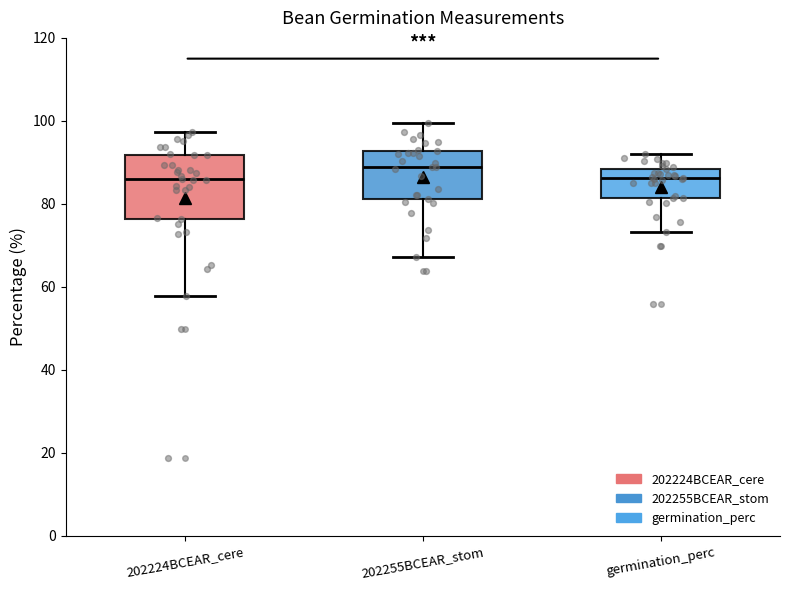

Reading left to right, read every box against the y-axis: the position of its median line, the range the box covers, and the ends of its whiskers. The values are not printed on the chart, so give them approximately, as read against the axis.

202224BCEAR_cere: median 86, box 76 to 92, whiskers 58 to 98
202255BCEAR_stom: median 90, box 82 to 92, whiskers 68 to 100
germination_perc: median 86, box 82 to 88, whiskers 74 to 92